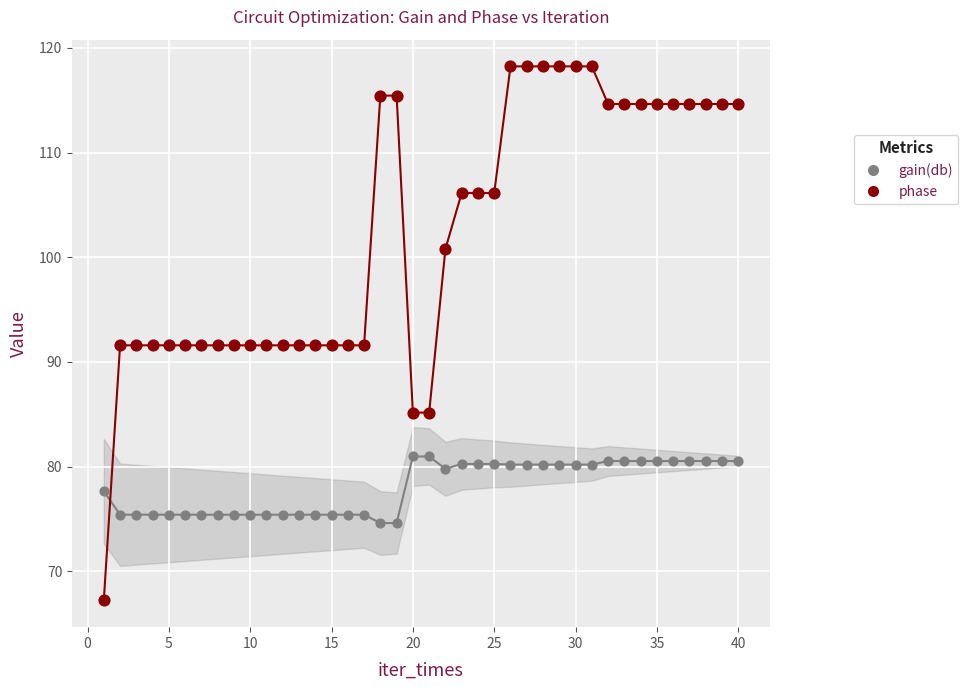

Which series has the largest total across all categories?

phase